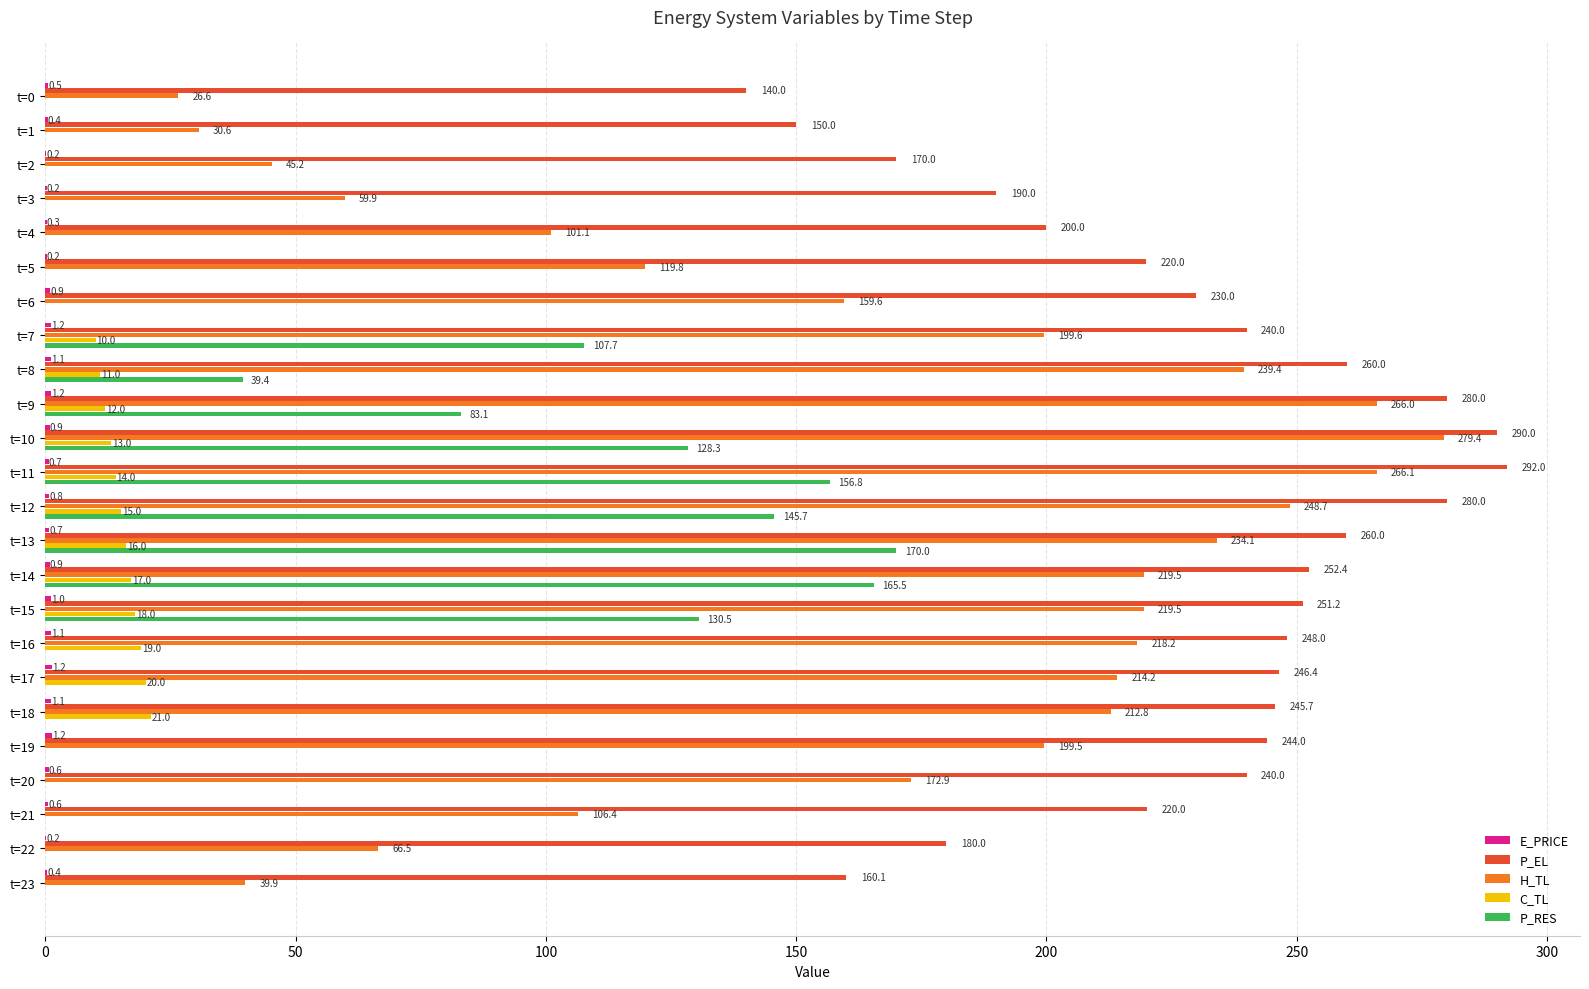

Which series has the largest total across all categories?

P_EL